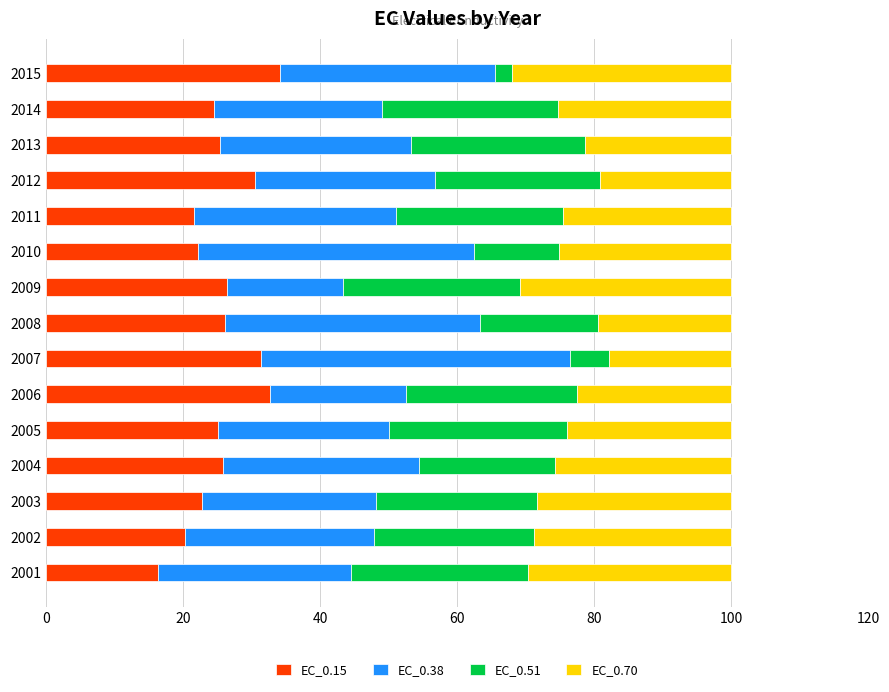

What is the lowest value of the EC_0.15 series?

16.4